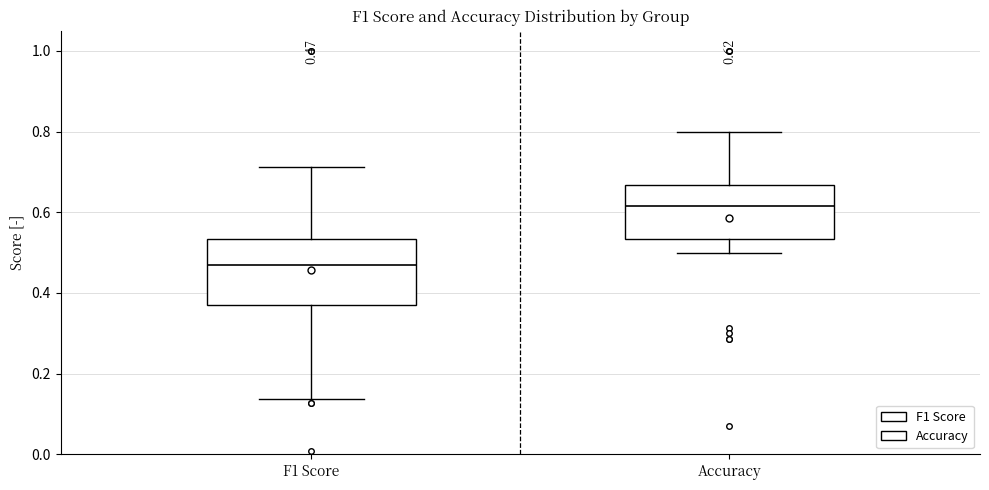

Comparing the boxes themselves (not the whiskers), which one is the tallest?

F1 Score